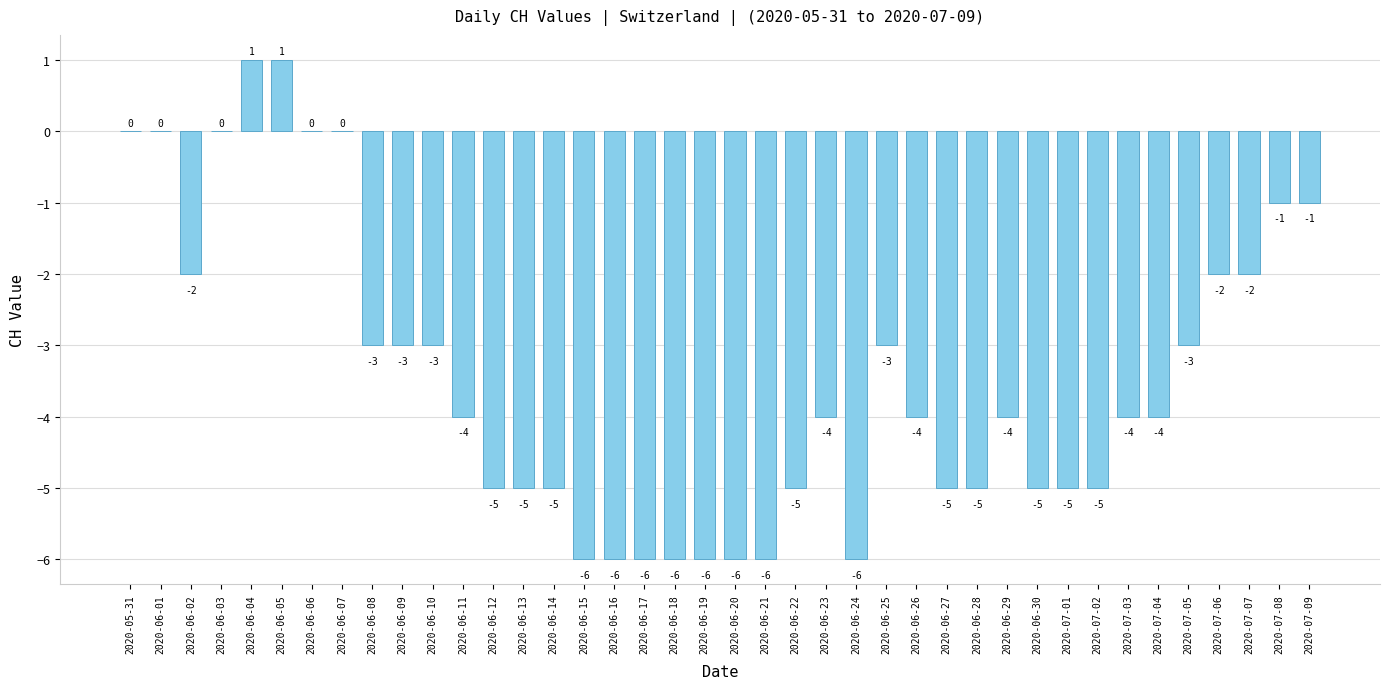

The value at 2020-06-05 is 1. True or false?

True